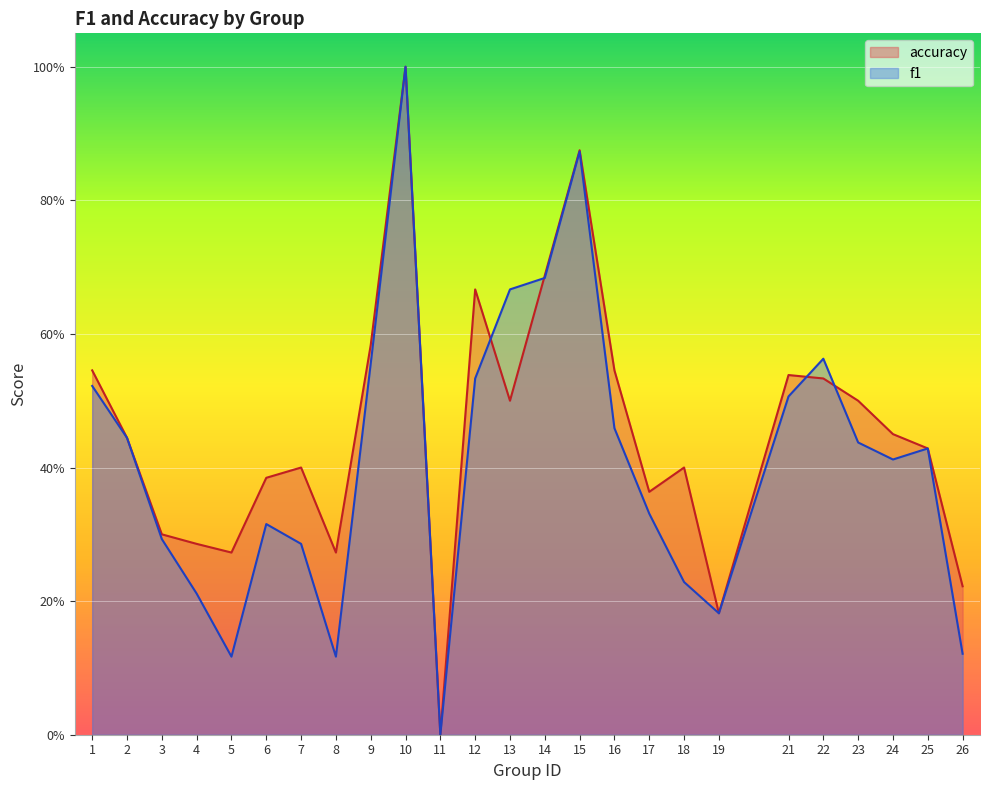

Reading left to right, list all the values displayed in this chart.

f1: 1=0.5	2=0.4	3=0.3	4=0.2	5=0.1	6=0.3	7=0.3	8=0.1	9=0.6	10=1.0	11=0.0	12=0.5	13=0.7	14=0.7	15=0.9	16=0.5	17=0.3	18=0.2	19=0.2	21=0.5	22=0.6	23=0.4	24=0.4	25=0.4	26=0.1
accuracy: 1=0.5	2=0.4	3=0.3	4=0.3	5=0.3	6=0.4	7=0.4	8=0.3	9=0.6	10=1.0	11=0.0	12=0.7	13=0.5	14=0.7	15=0.9	16=0.5	17=0.4	18=0.4	19=0.2	21=0.5	22=0.5	23=0.5	24=0.5	25=0.4	26=0.2